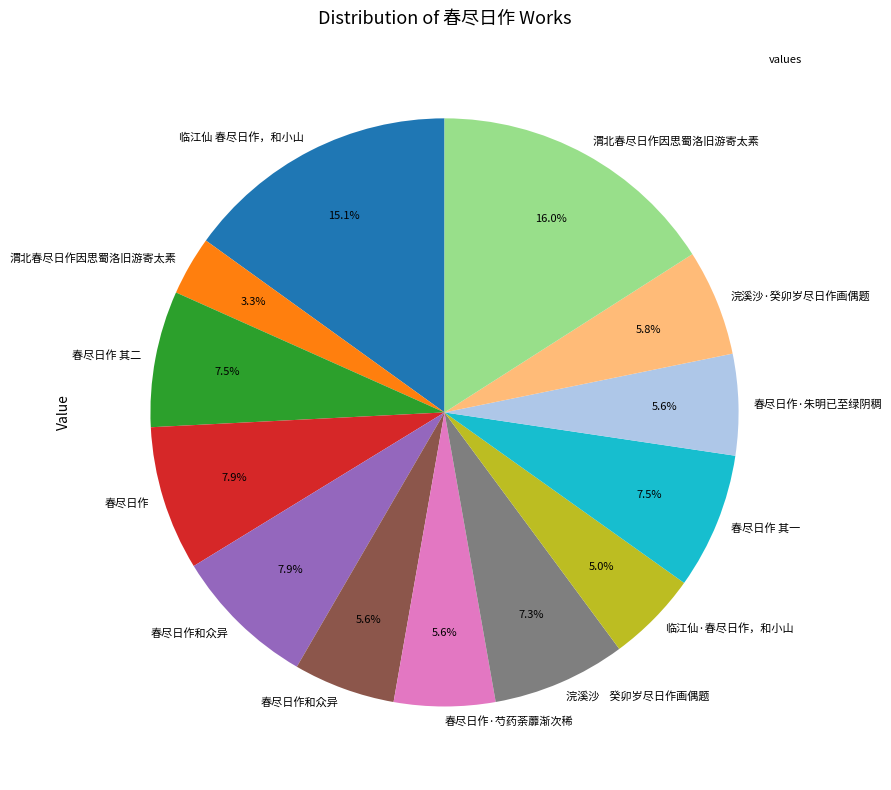

Does any single category account for the majority?

No